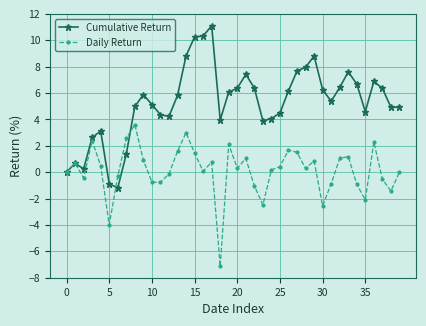

Which series has the largest total across all categories?

Cumulative Return